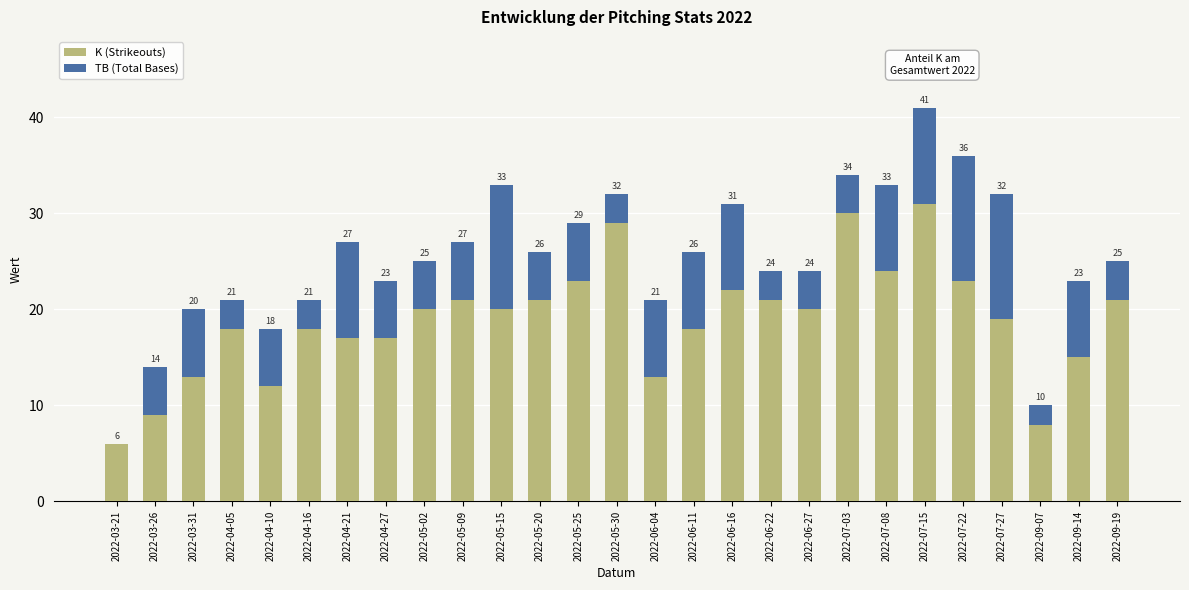

At which label does TB (Total Bases) first exceed 6?

2022-03-31